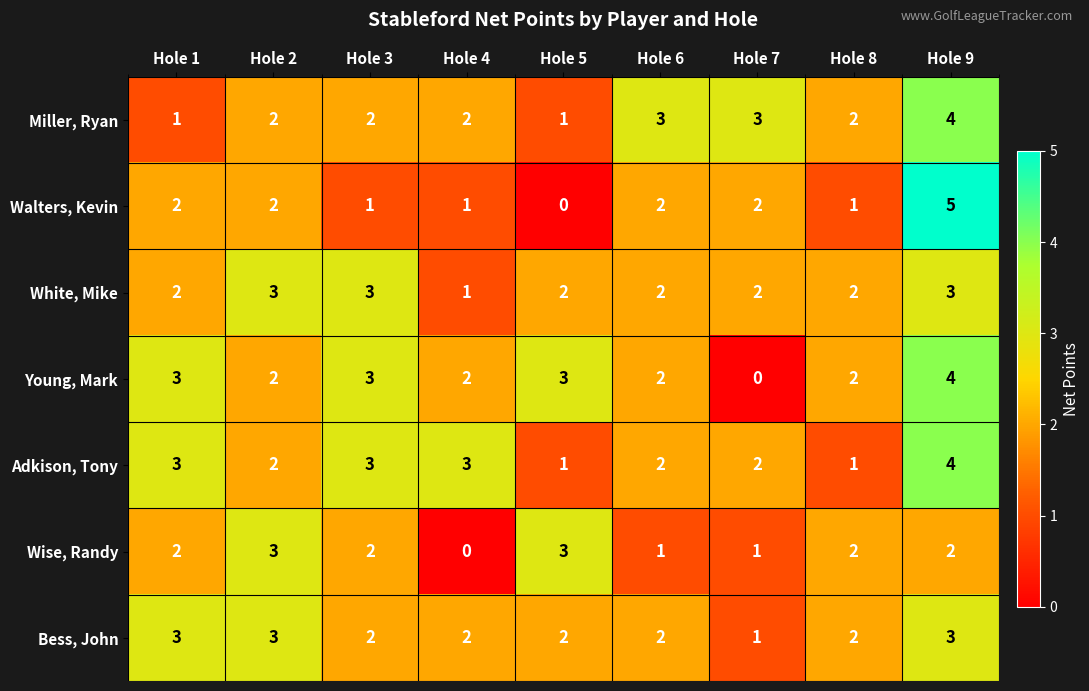

What is the sum of all Adkison, Tony values?

21